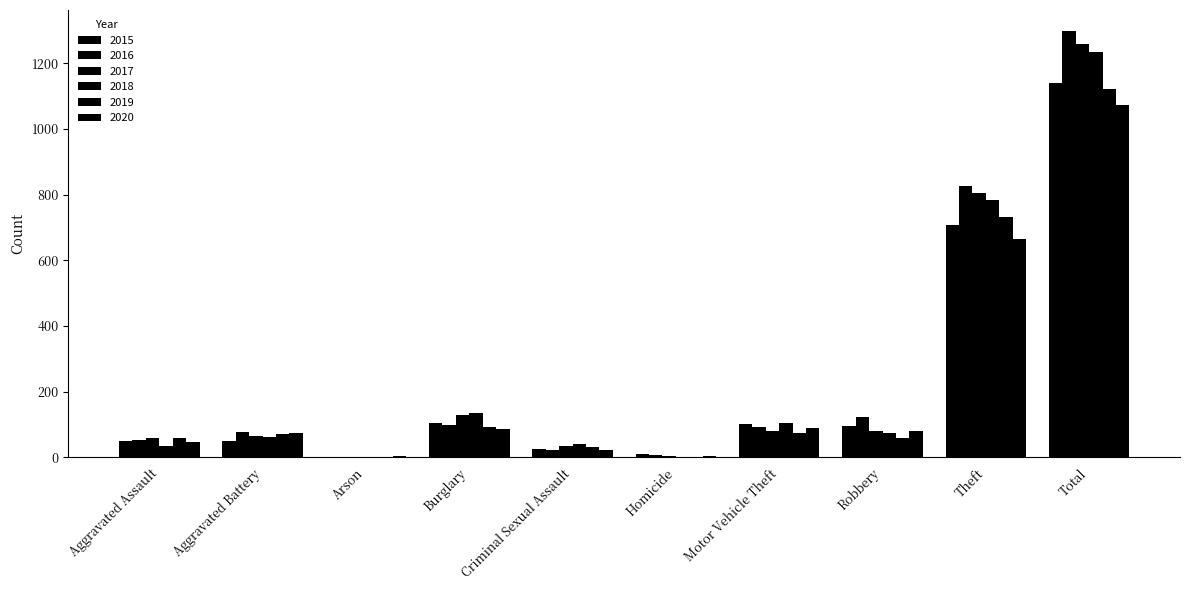

Count the number of data series in this chart.

6